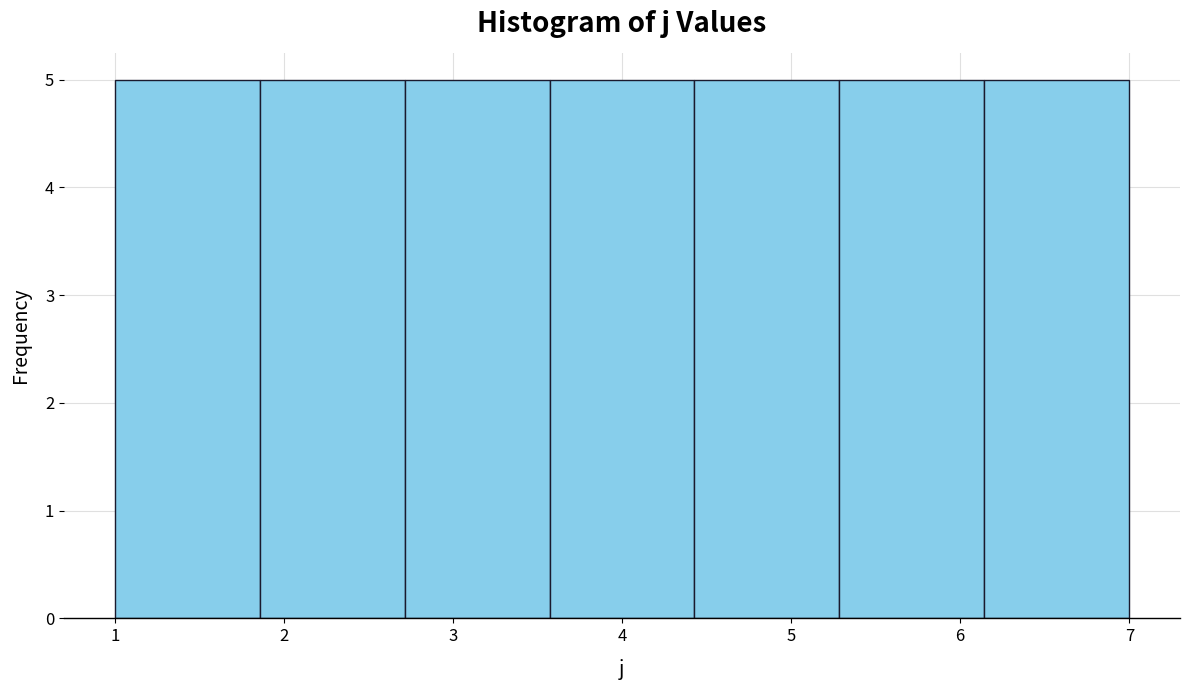

Reading left to right, list every bar in this chart as the range it spans on the x-axis followed by its height. Neither the bar edges nor the heights are printed on the chart, so give them approximately, as read against the axes.

1.0 to 1.9: 5
1.9 to 2.7: 5
2.7 to 3.6: 5
3.6 to 4.4: 5
4.4 to 5.3: 5
5.3 to 6.1: 5
6.1 to 7.0: 5